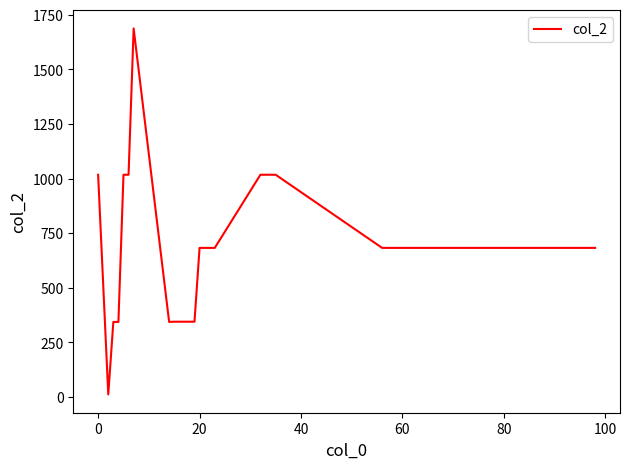

What is the difference between the maximum and minimum values?

1676